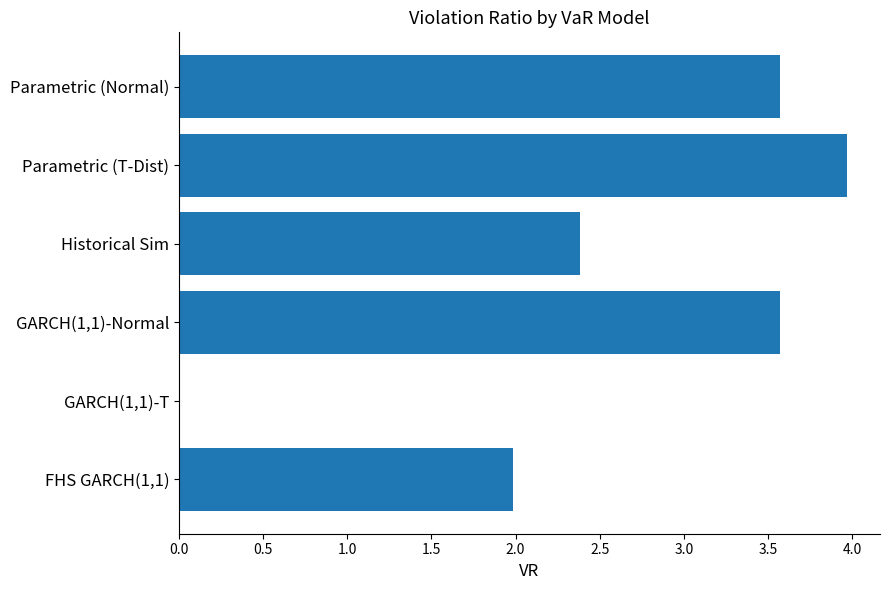

What is the sum of the values at FHS GARCH(1,1) and Parametric (Normal)?

5.6